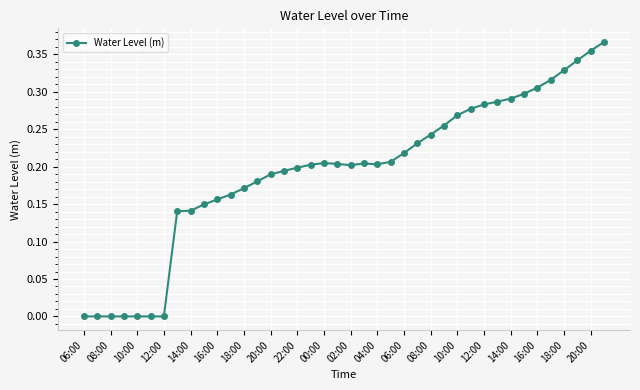

True or false: there are more than 0 points higher than both neighbors.

True